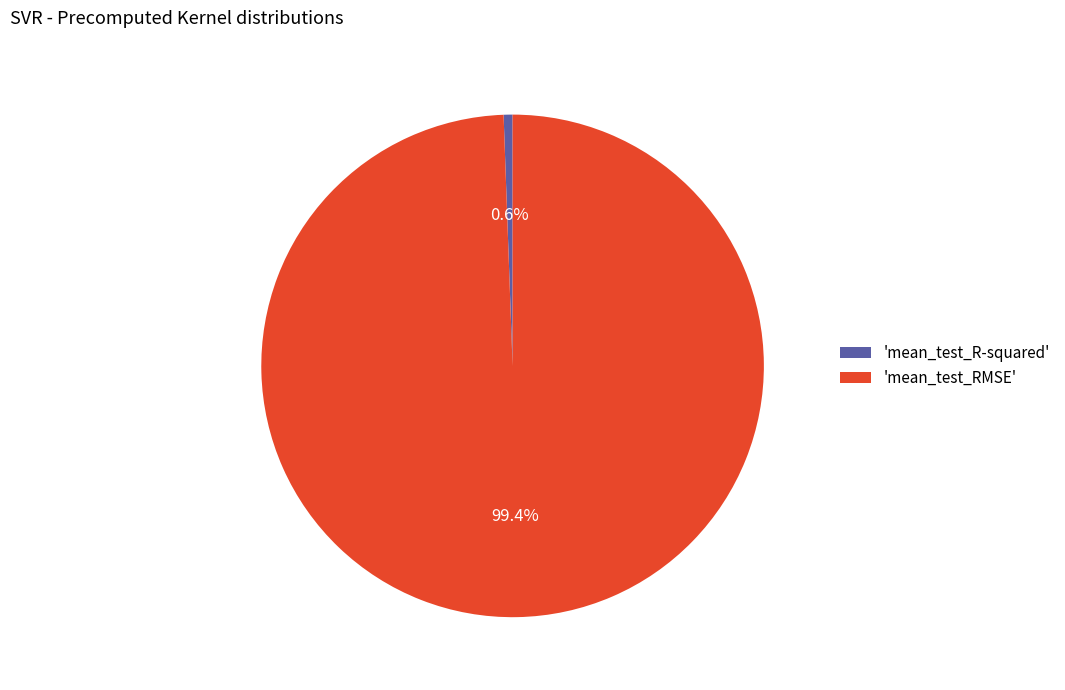

Which slice is the smallest?

'mean_test_R-squared'